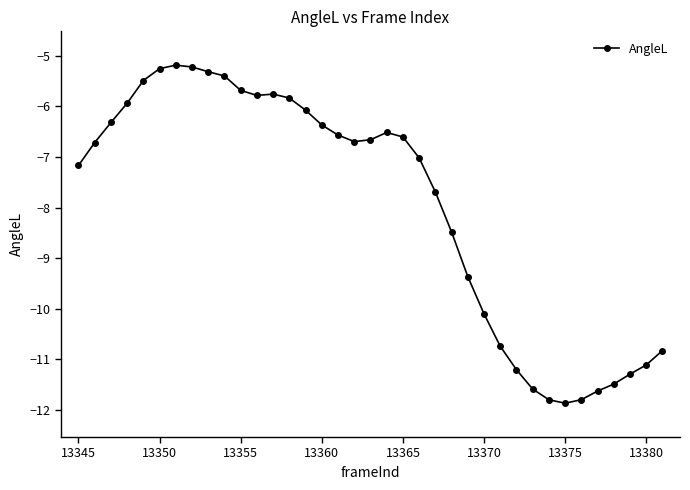

What is the value of the 27th point from the left?

-10.7